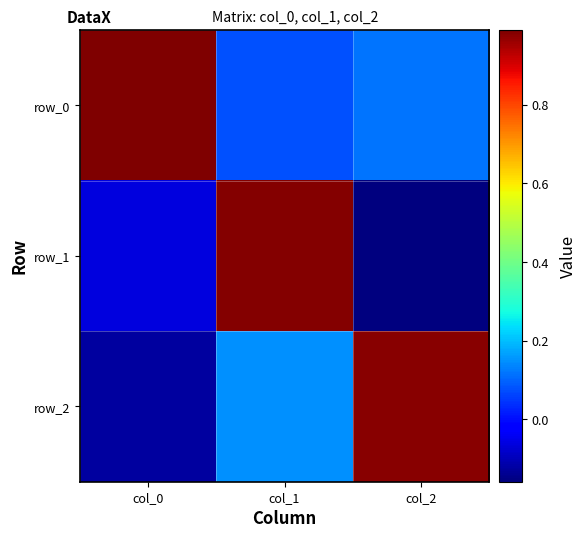

What is the sum of all row_2 values?

1.0